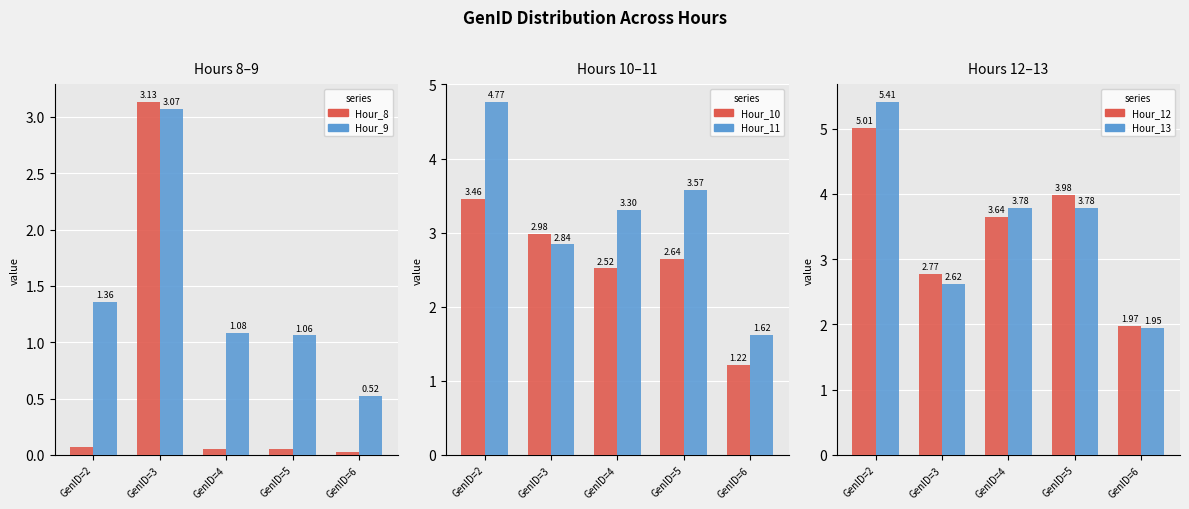

The Hour_10 series shows 0.5 at GenID=5. True or false?

False